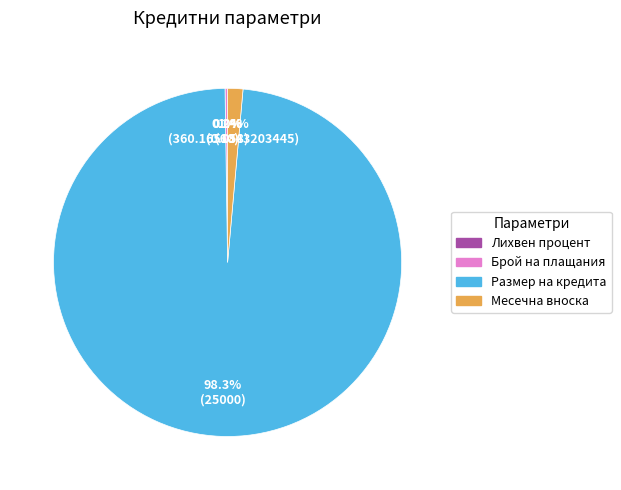

Is there a majority slice in this chart?

Yes